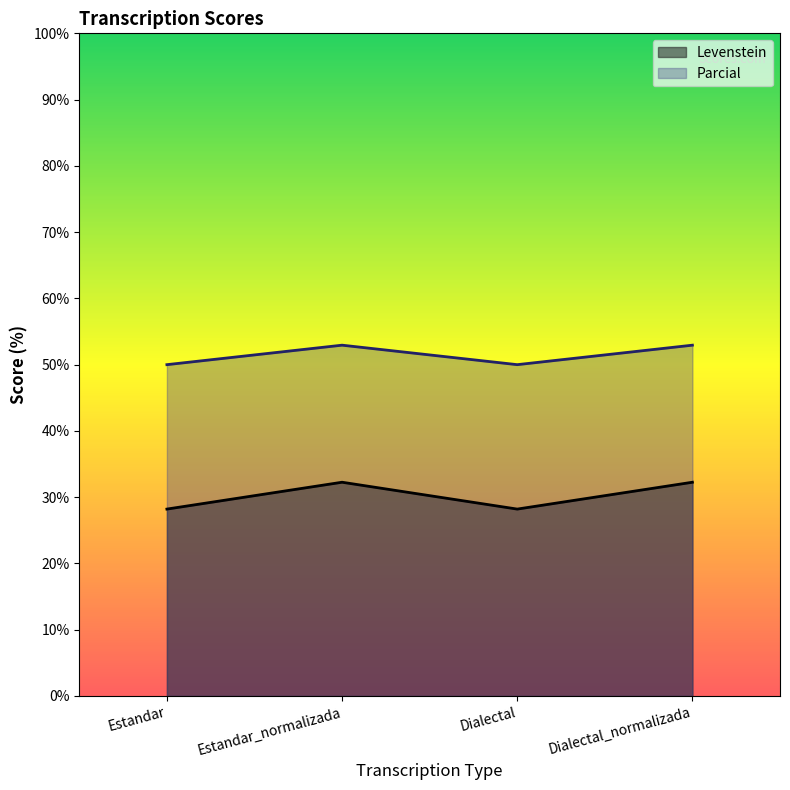

At which category does Levenstein reach its first local valley?

Dialectal